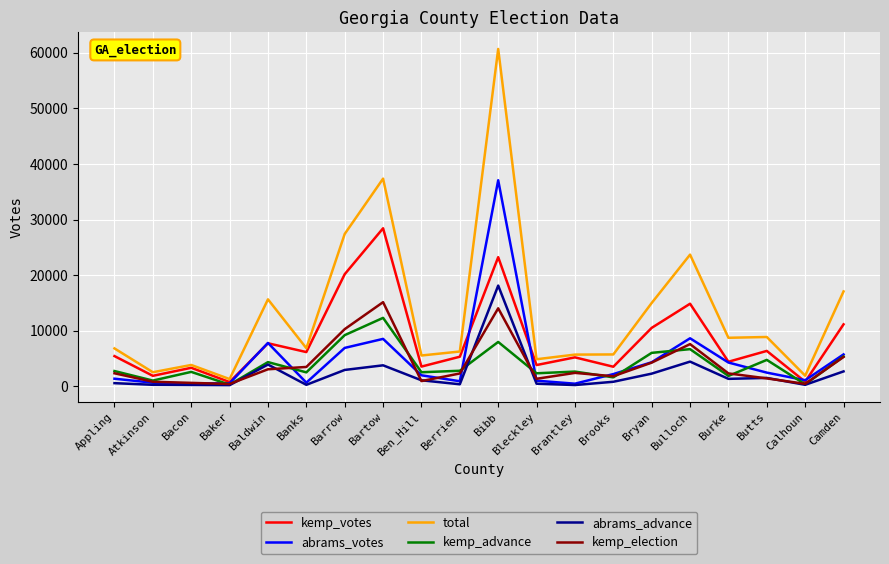

At which category is the sum across all series the highest?

Bibb